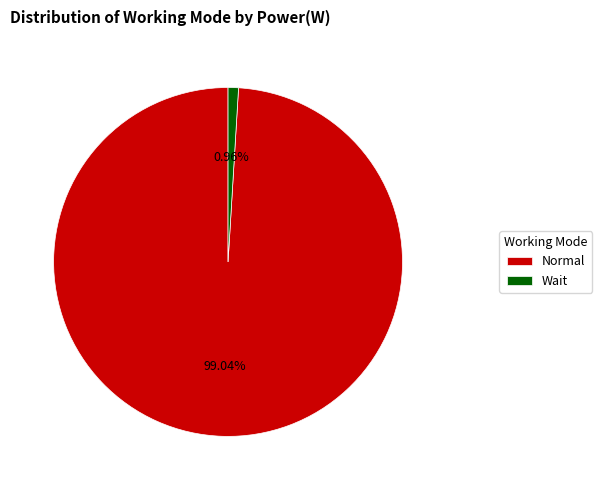

Between Wait and Normal, which is larger?

Normal